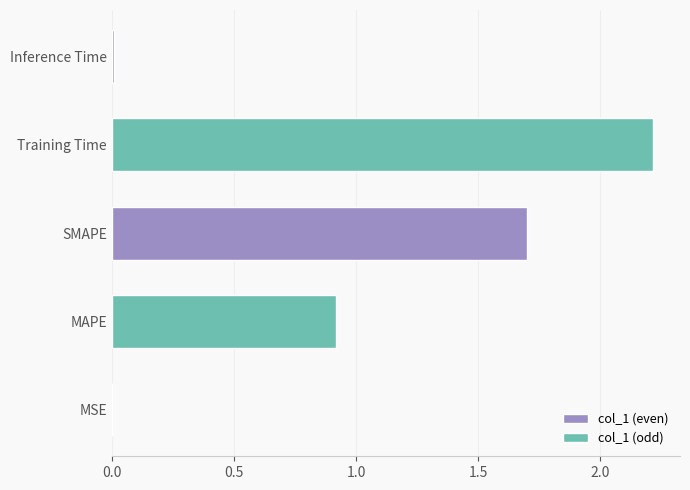

Between MAPE and SMAPE, which is larger?

SMAPE